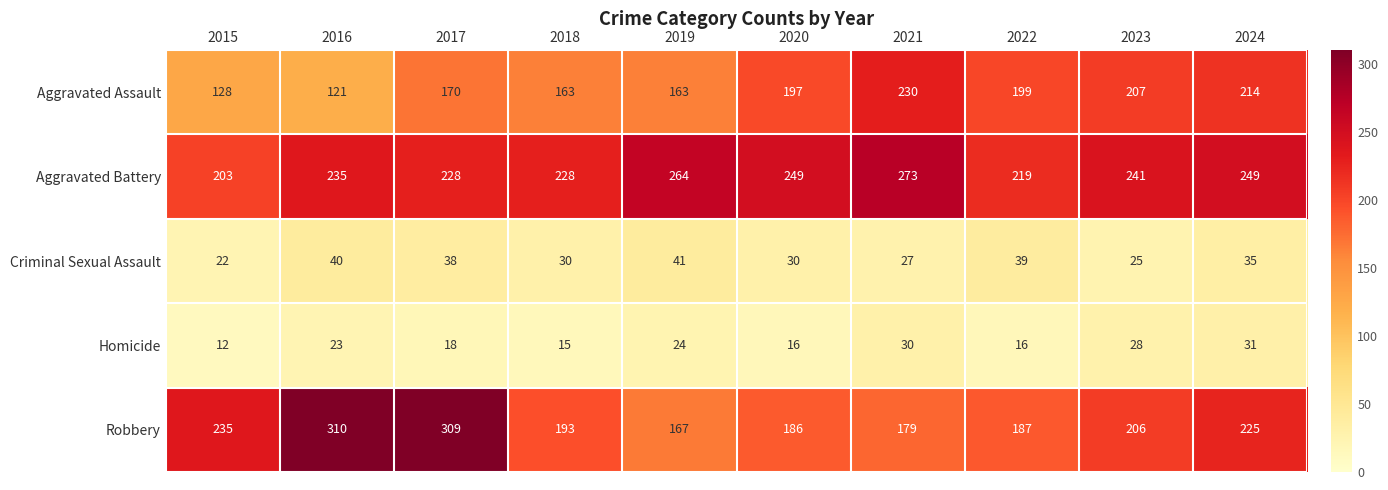

Which series has the widest spread of values?

Robbery